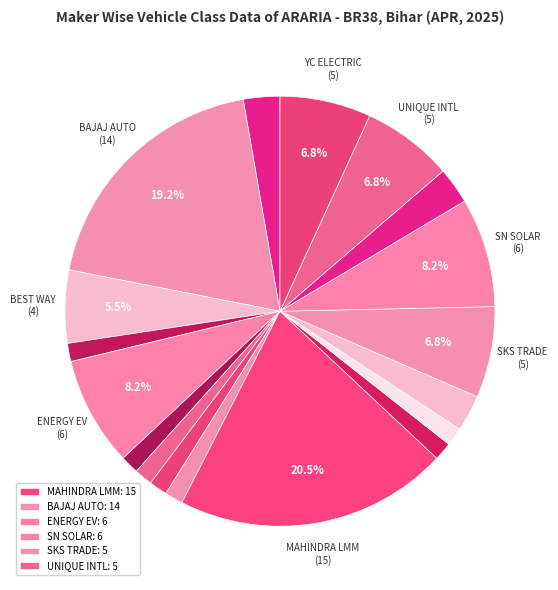

Rank the categories by value from highest to lowest.

MAHINDRA LAST MILE MOBILITY LTD, BAJAJ AUTO LTD, ENERGY ELECTRIC VEHICLES, SN SOLAR ENERGY, SKS TRADE INDIA PVT LTD, UNIQUE INTERNATIONAL, YC ELECTRIC VEHICLE, BEST WAY AGENCIES PVT LTD, ATUL AUTO LTD, SAERA ELECTRIC AUTO PVT LTD, THUKRAL ELECTRIC BIKES PVT LTD, DUKE AUTO INDIA, GAYATRI ELECTRIC VEHICLES PVT LTD, GLAZE EV LLP, J. S. AUTO (P) LTD, KINETIC GREEN ENERGY & POWER SOLUTIONS, OM INDUSTRIES, REPUBLIC MOTORS